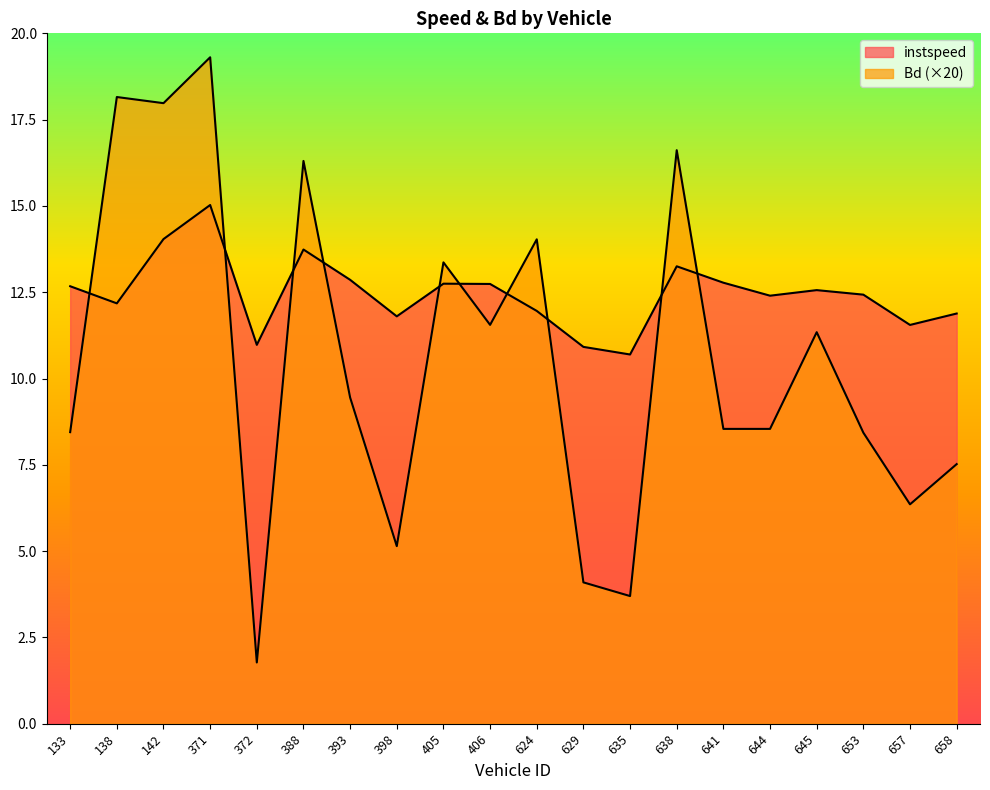

True or false: Bd and instspeed intersect in this chart.

True